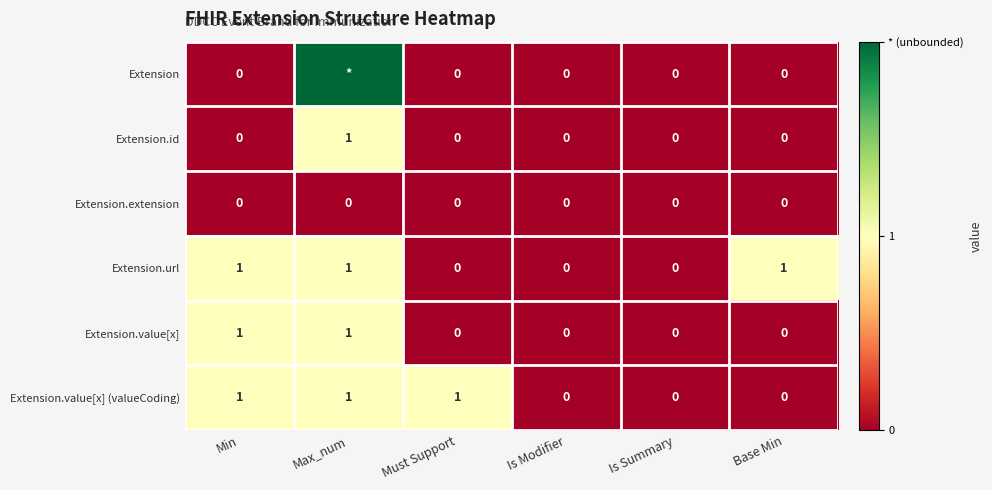

Which has a higher value, Is Summary or Min?

Is Summary